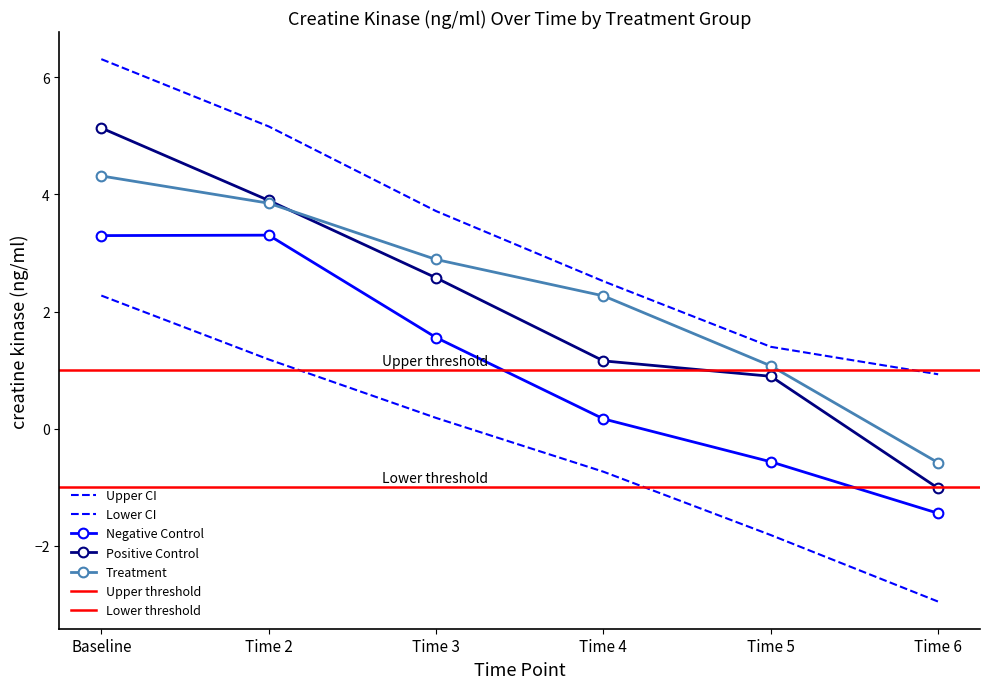

What is the sum of all Upper CI values?

20.0